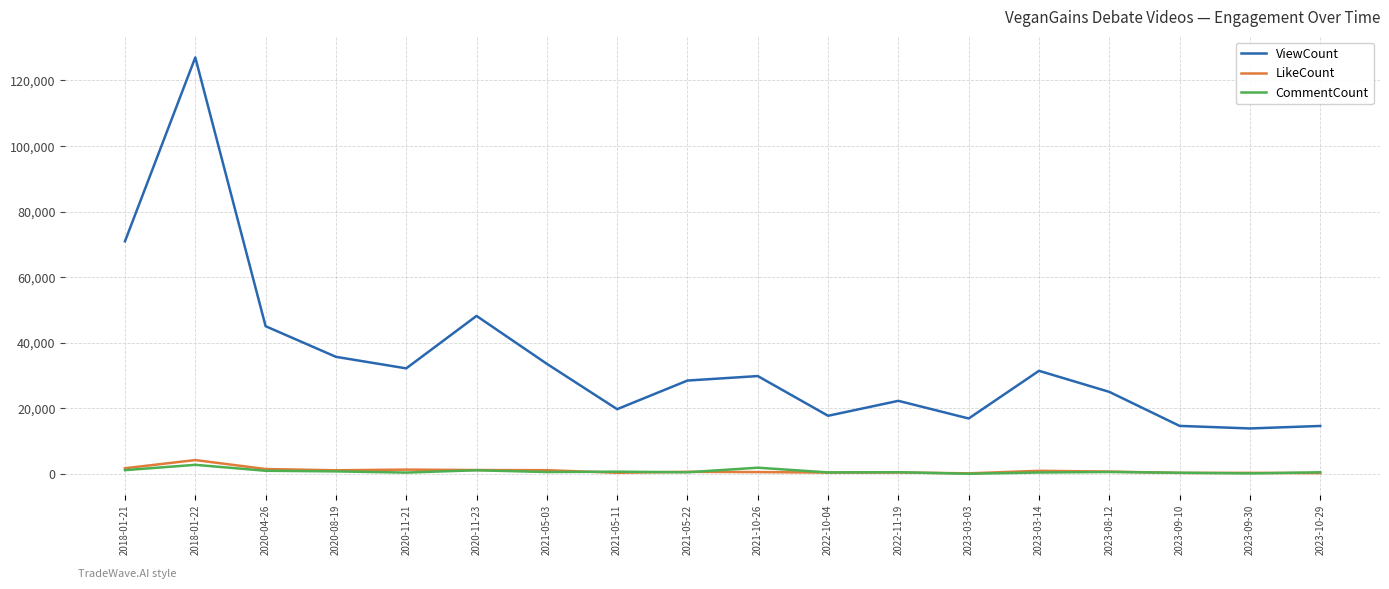

Which series has the largest total across all categories?

ViewCount